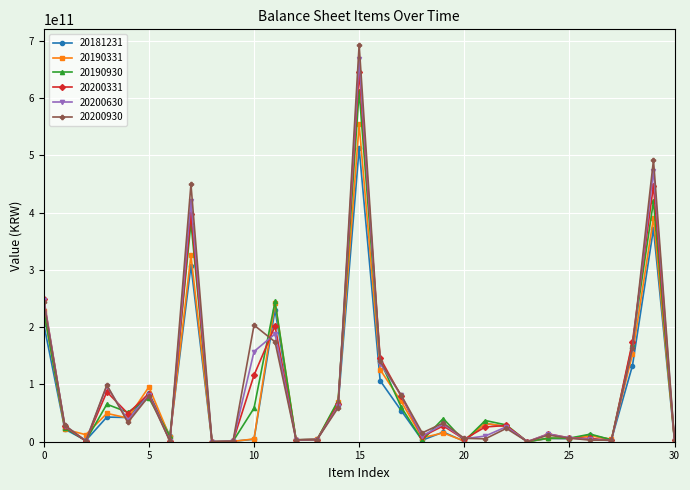

Which series has the largest range (max minus min)?

20200930